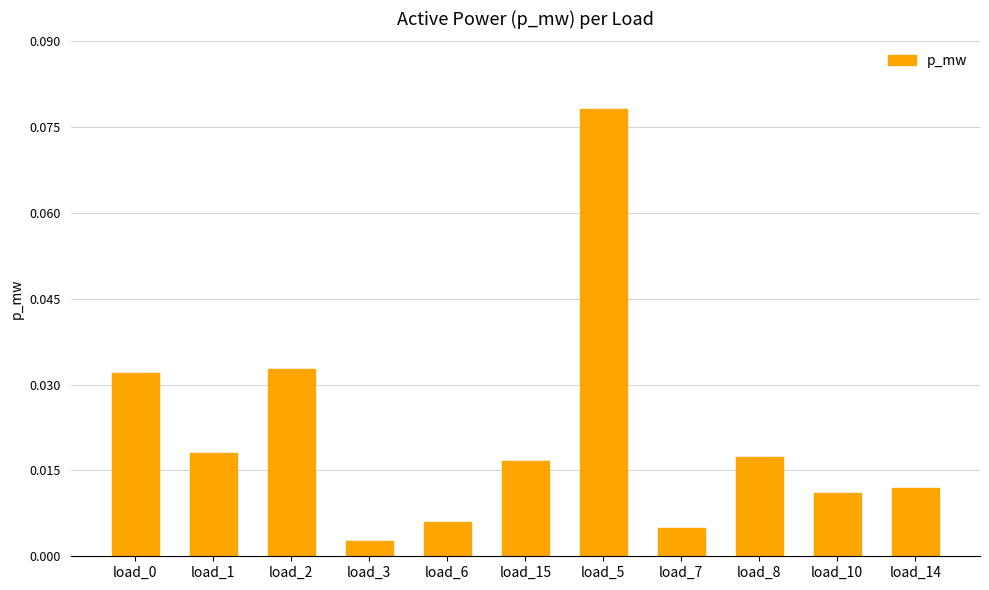

Between load_1 and load_6, which is larger?

load_1